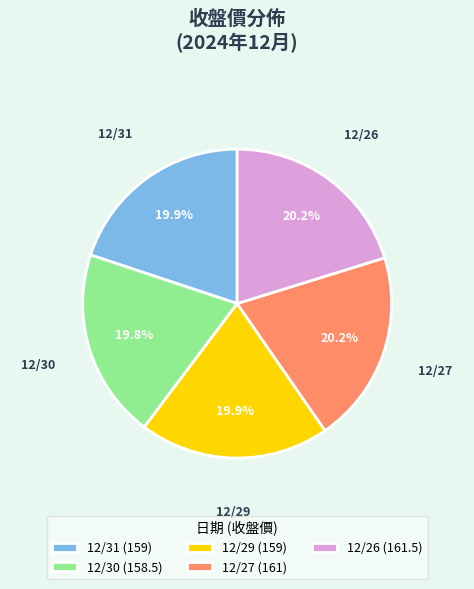

What is the ratio of the value at 12/30 (158.5) to the value at 12/29 (159)?

1.0